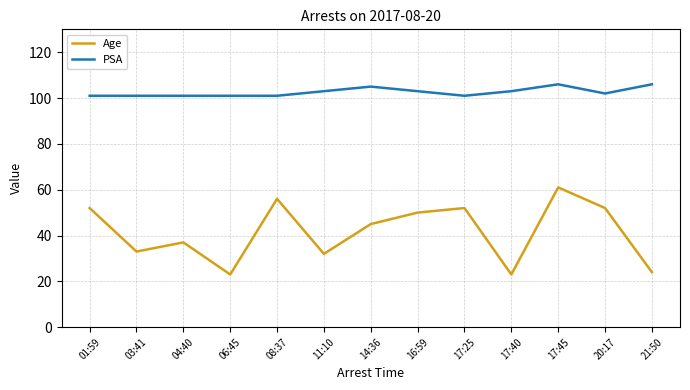

At which label does Age first exceed 45?

01:59